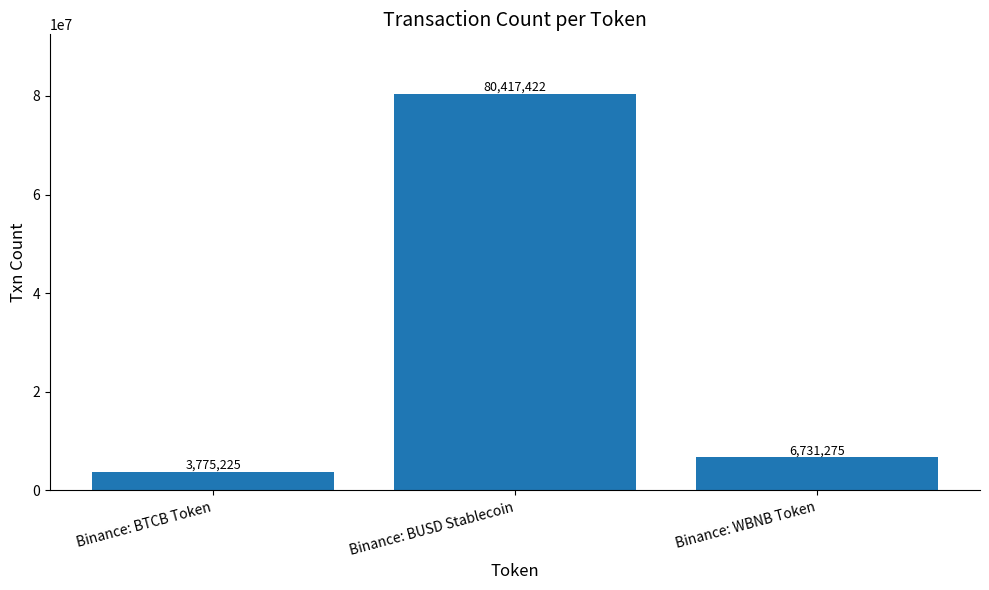

Where is the data nearest to the value 42096323?

Binance: WBNB Token